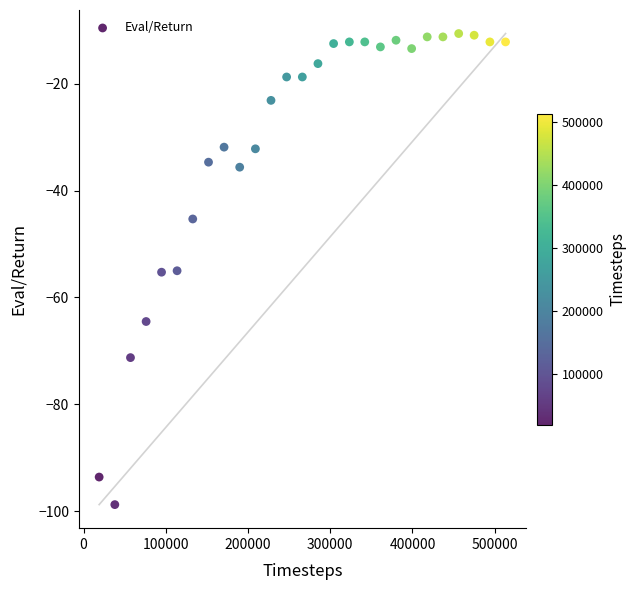

What is the range of Y values (max minus min)?

88.1